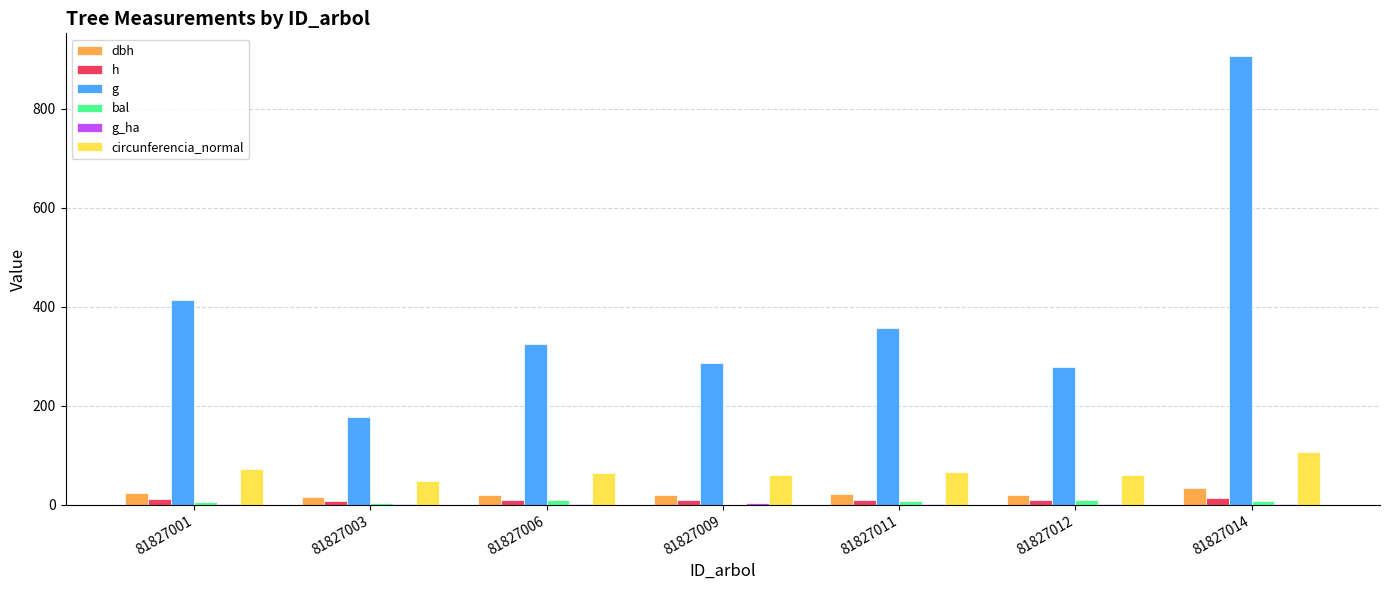

Between 81827001 and 81827006, which series saw the biggest shift?

g